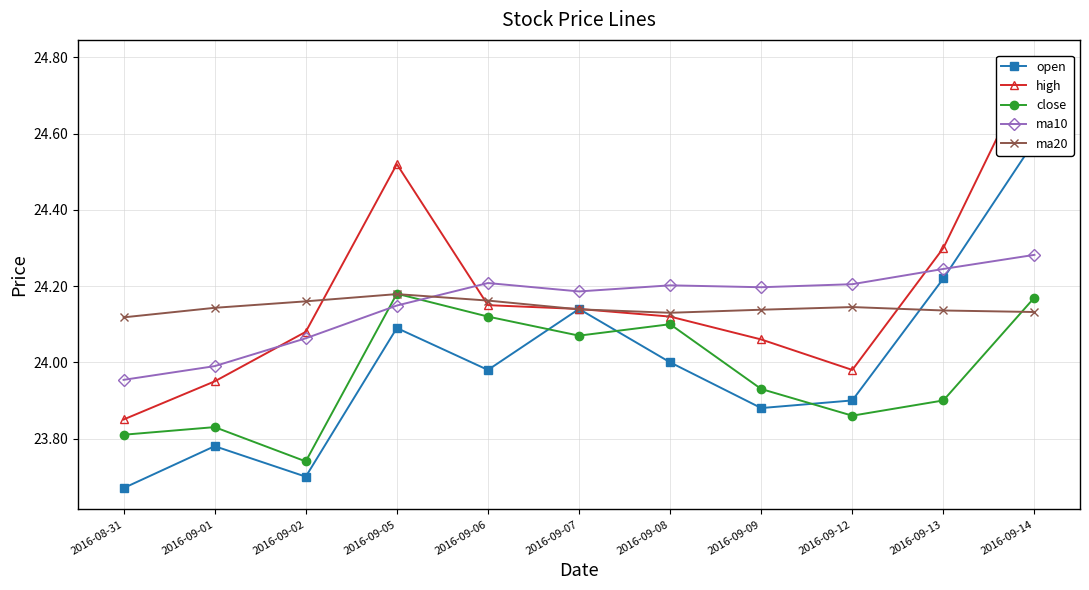

What is the label of the 3rd point from the right?

2016-09-12